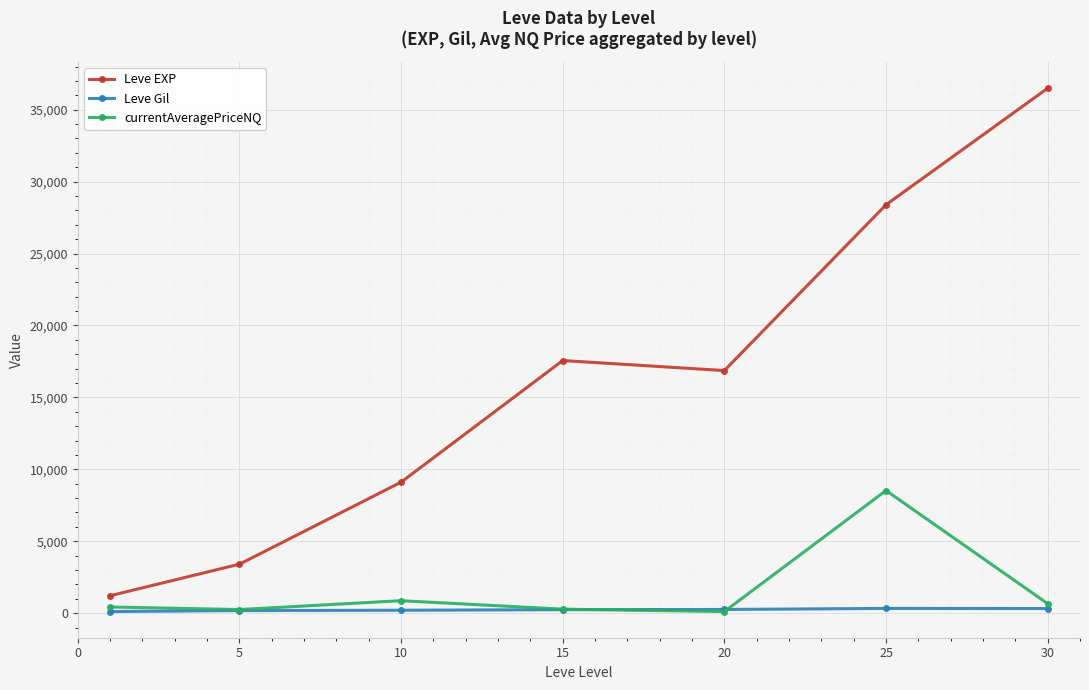

What is the value of the currentAveragePriceNQ point at the 1st from the left?

427.5